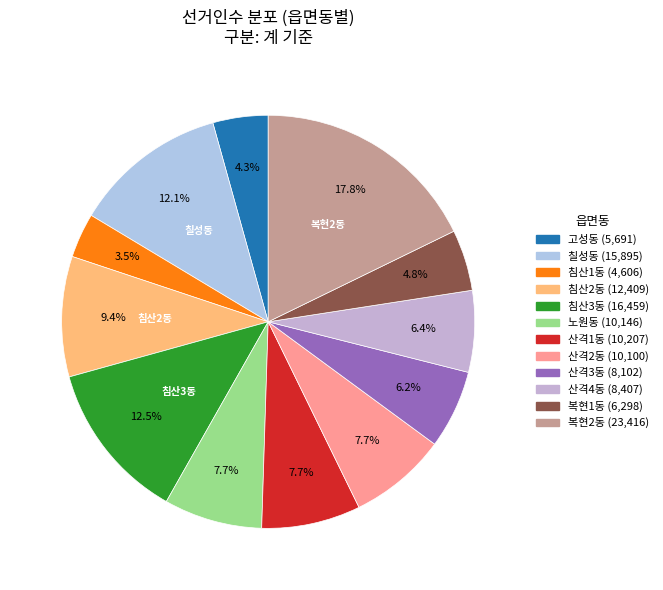

To the nearest percent, what is the average slice percentage?

8%